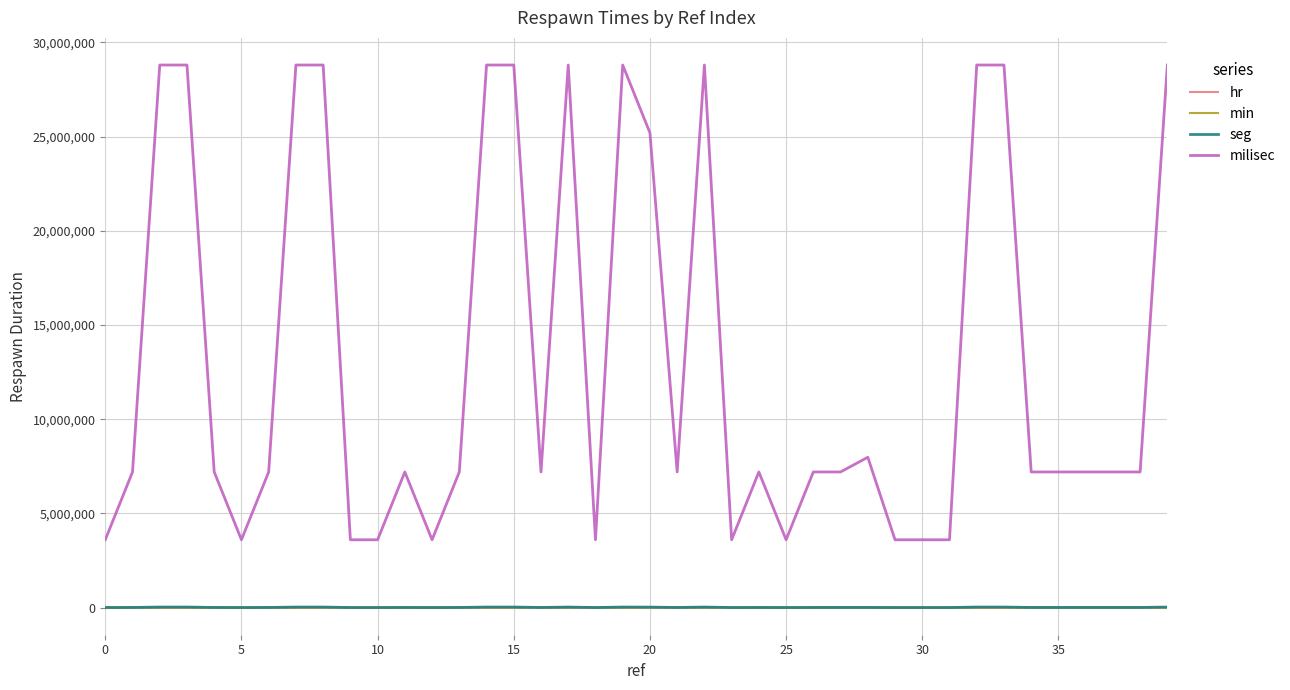

What are all the series names shown in the legend?

hr, min, seg, milisec